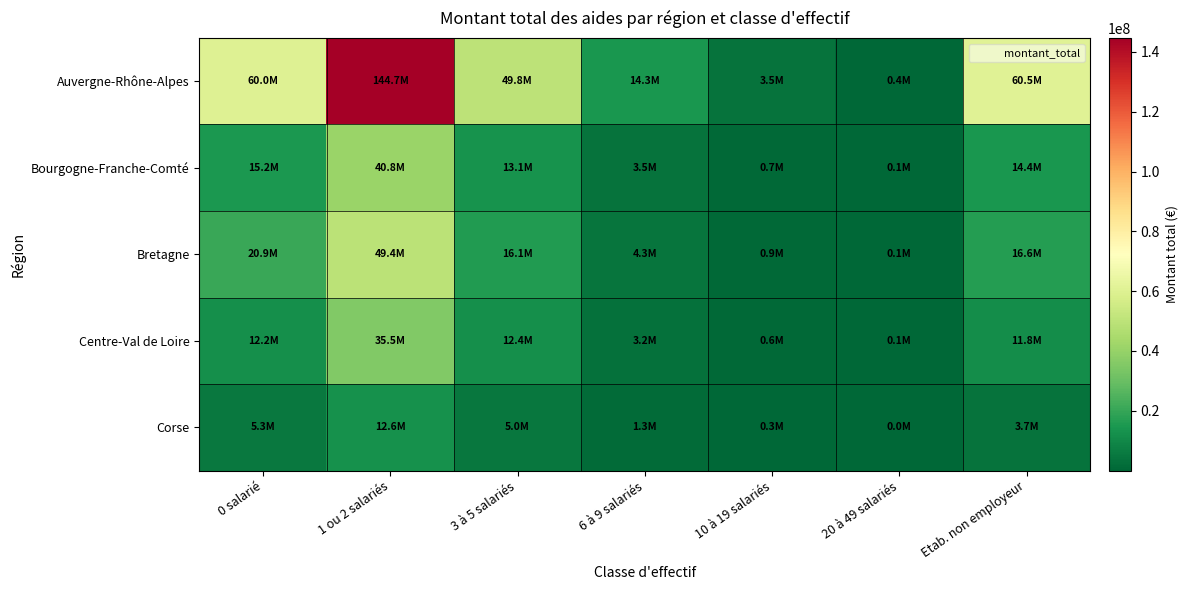

How many distinct data groups are displayed?

5